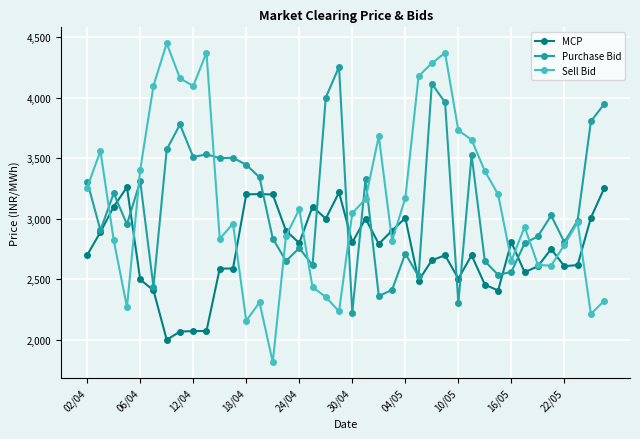

Which series has the largest range (max minus min)?

Sell Bid